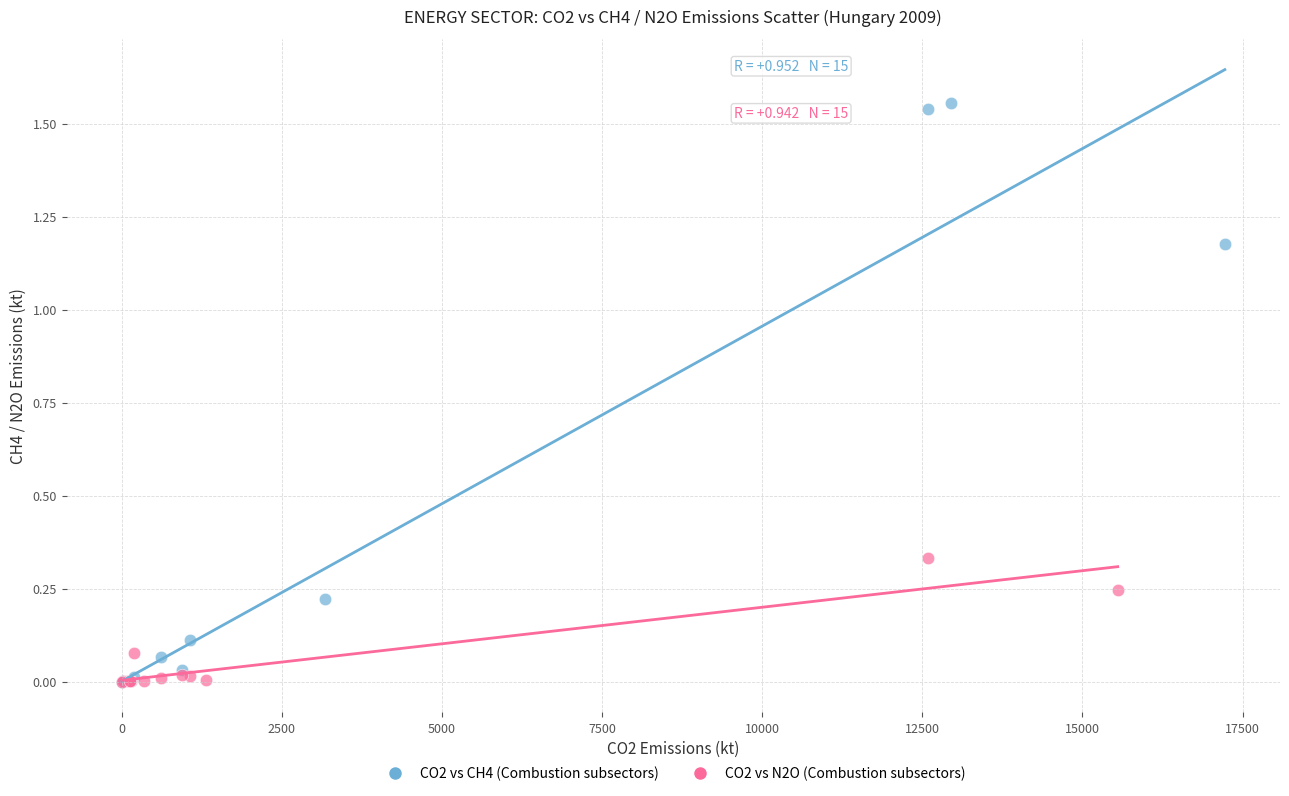

Which series contains the highest Y value?

CO2 vs CH4 (Combustion subsectors)